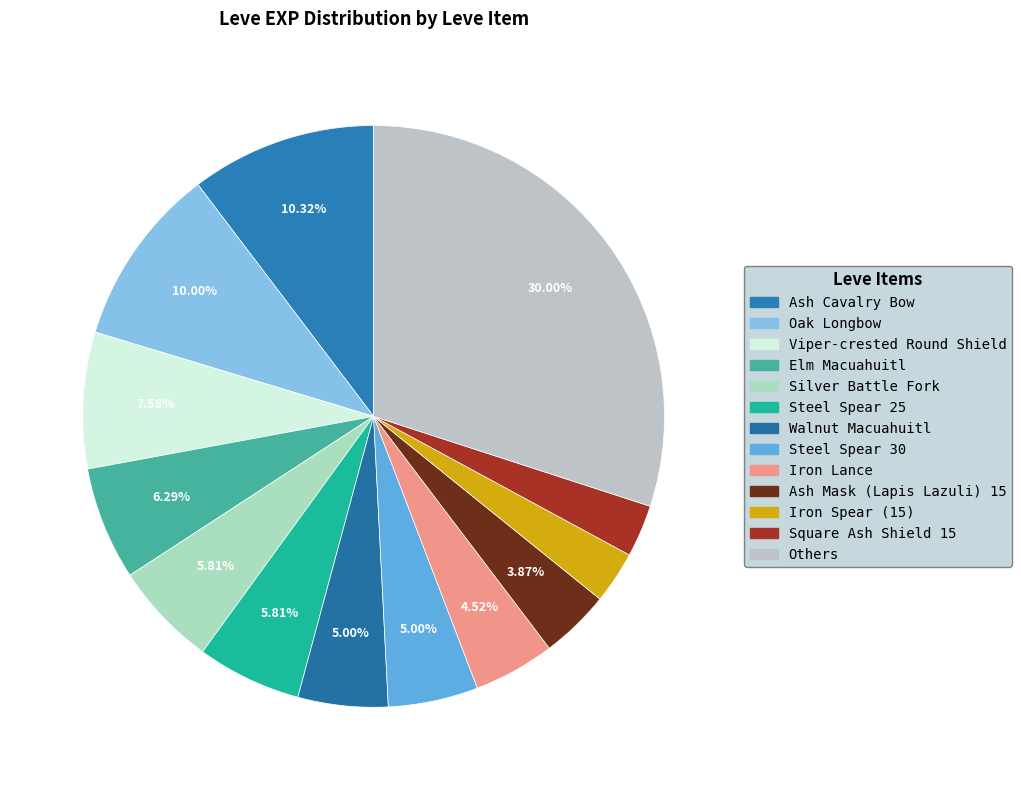

How many slices are in this pie chart?

13